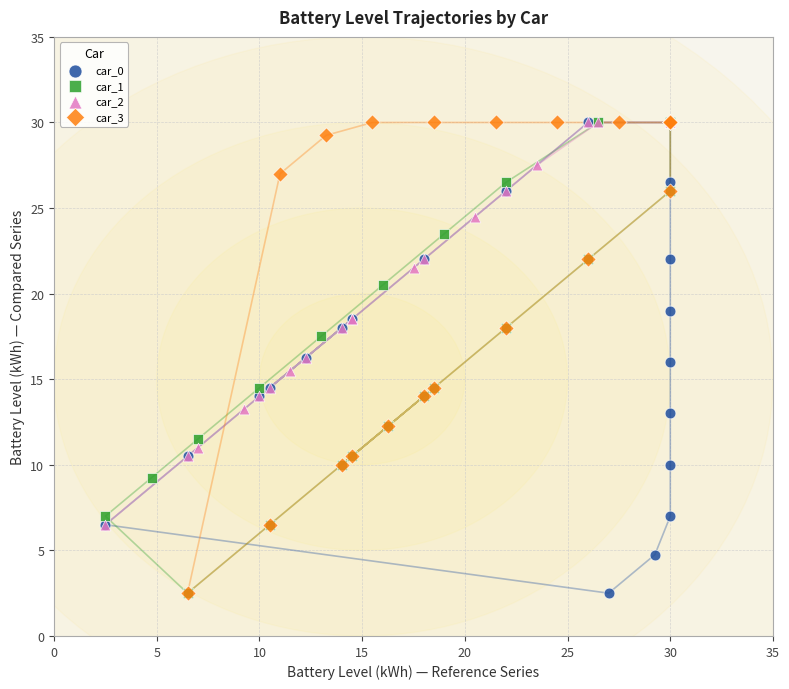

What are all the series names shown in the legend?

car_0, car_1, car_2, car_3